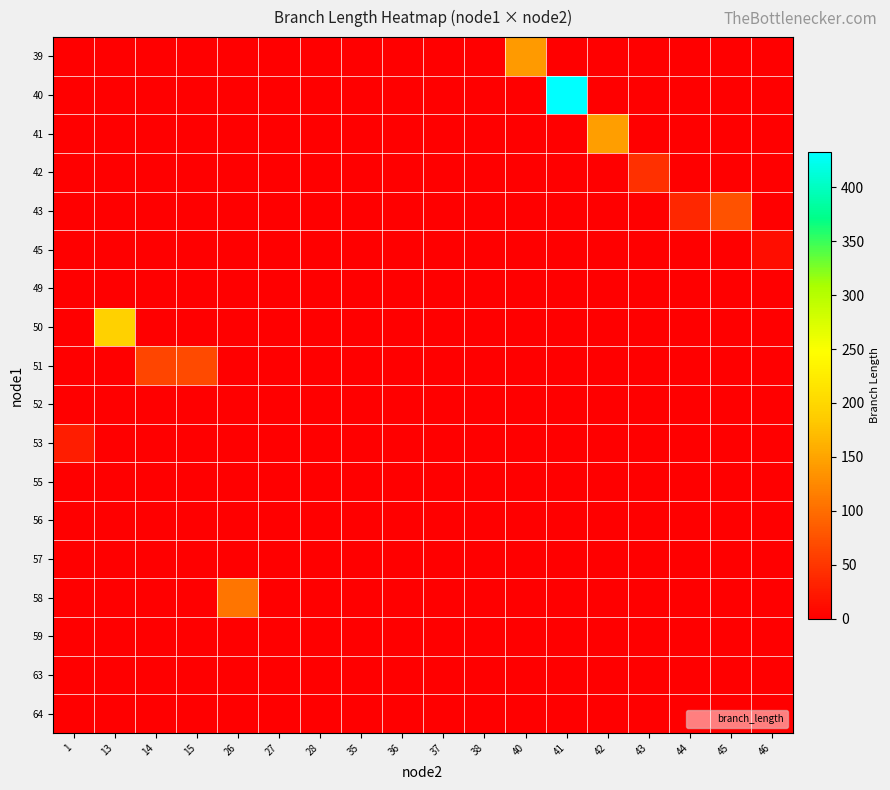

Which has a higher value, 15 or 40?

40